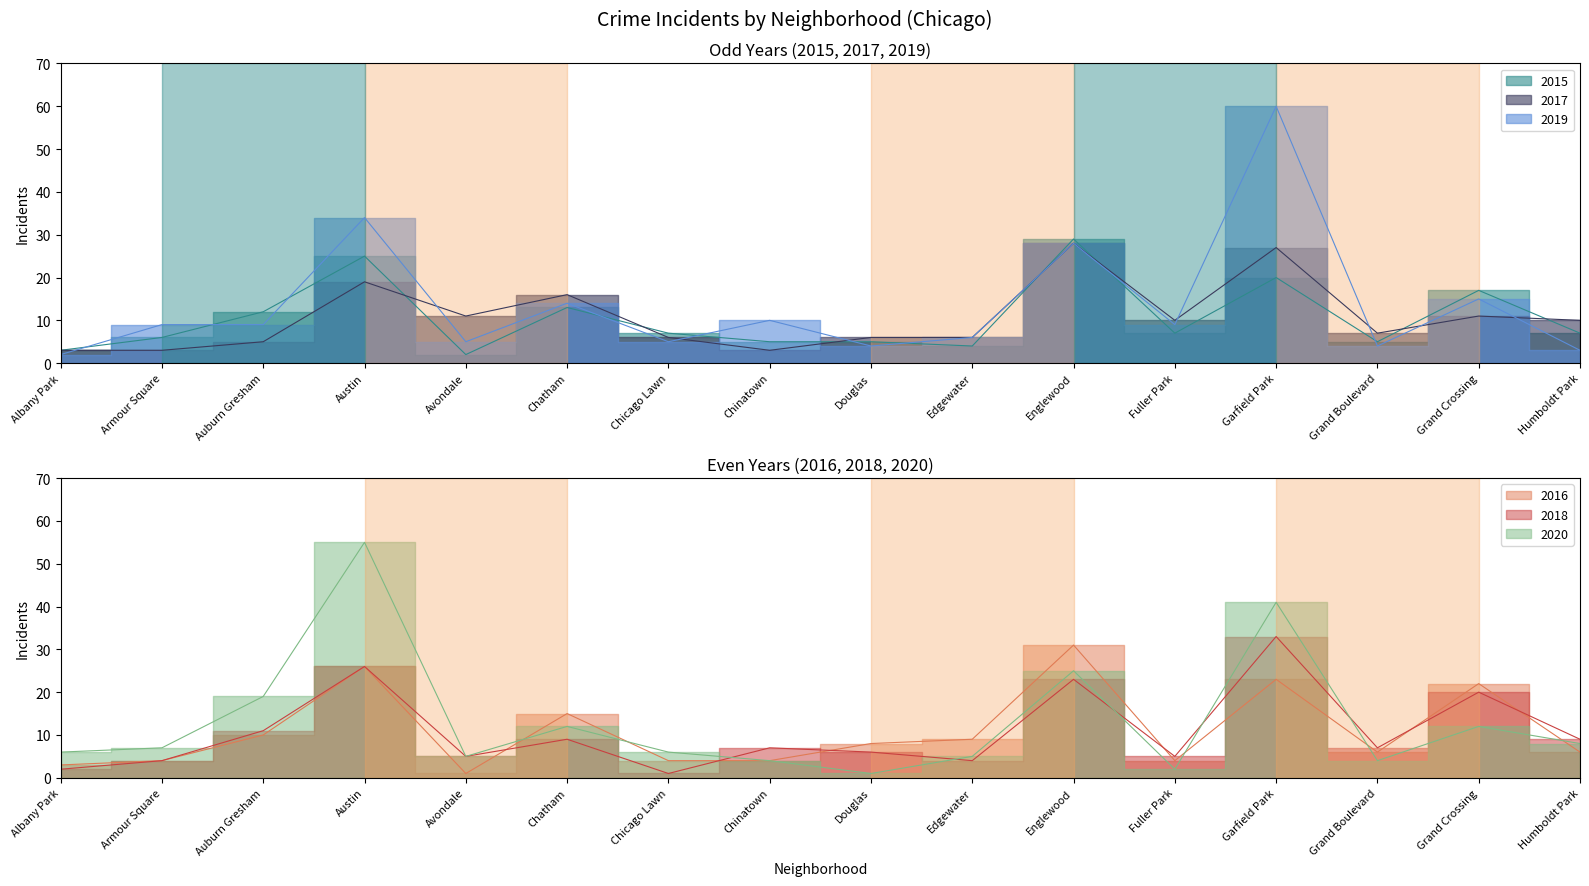

Which series has the largest total across all categories?

2019